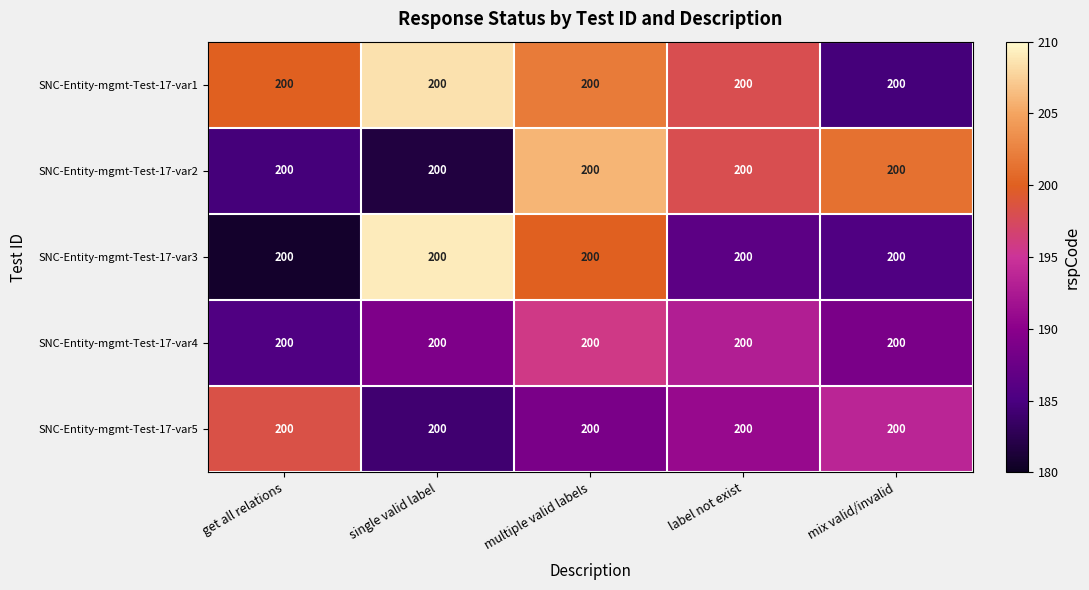

At how many categories does at least one series exceed 198?

5